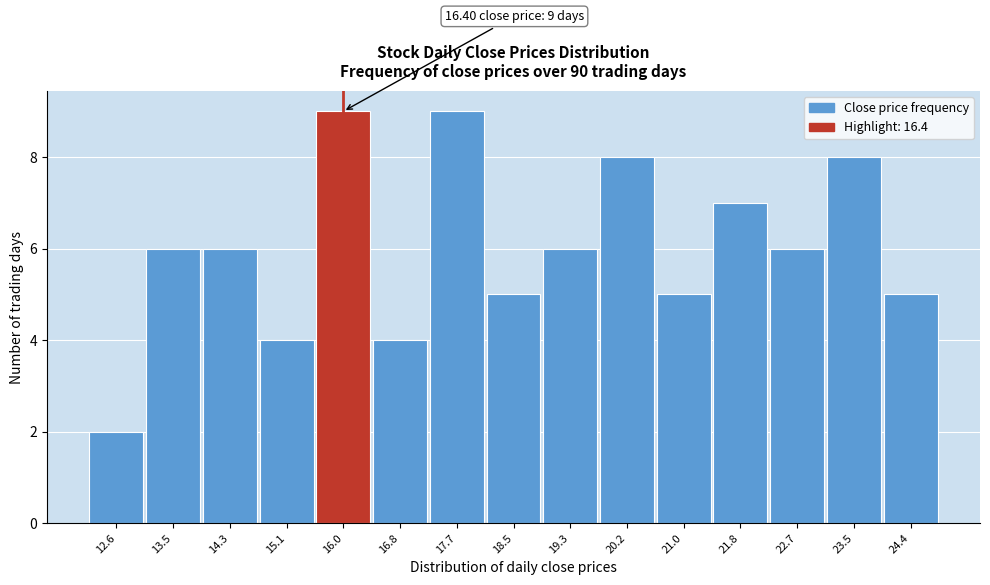

Reading right to left, extract all data points from this chart.

5	8	6	7	5	8	6	5	9	4	9	4	6	6	2